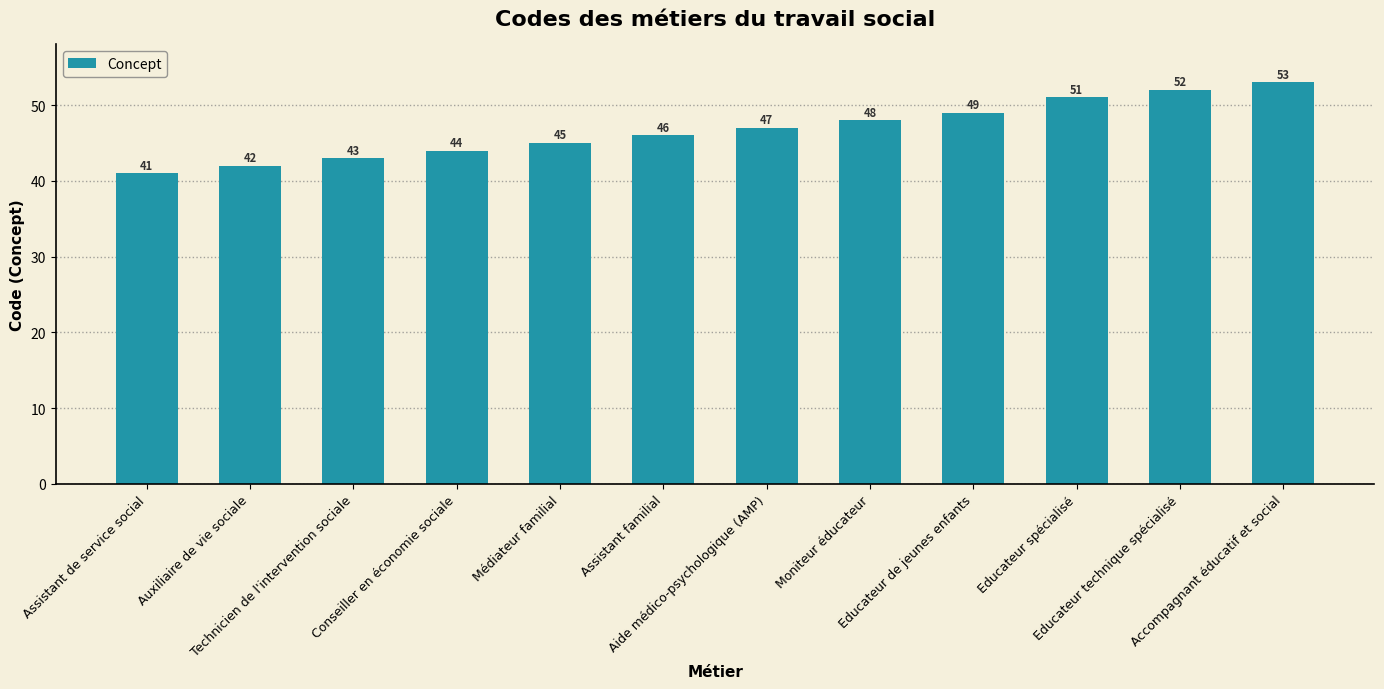

Reading right to left, what are all the values shown in this chart?

53	52	51	49	48	47	46	45	44	43	42	41